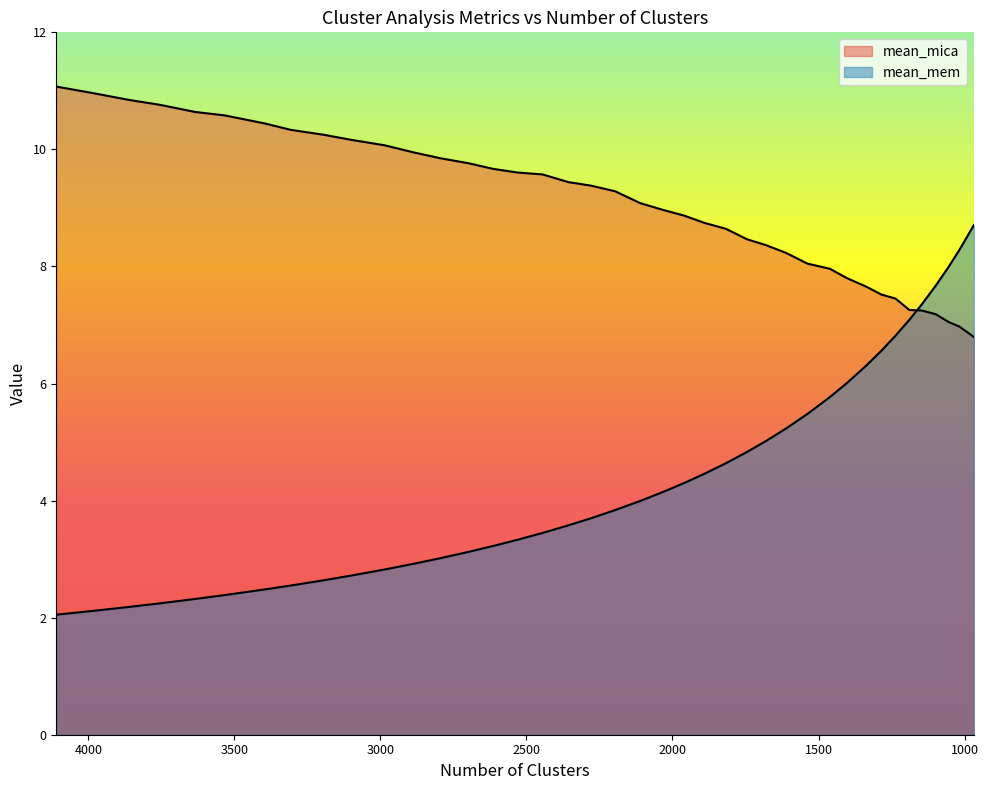

What is the value of the mean_mica point at the 13th from the left?

9.8